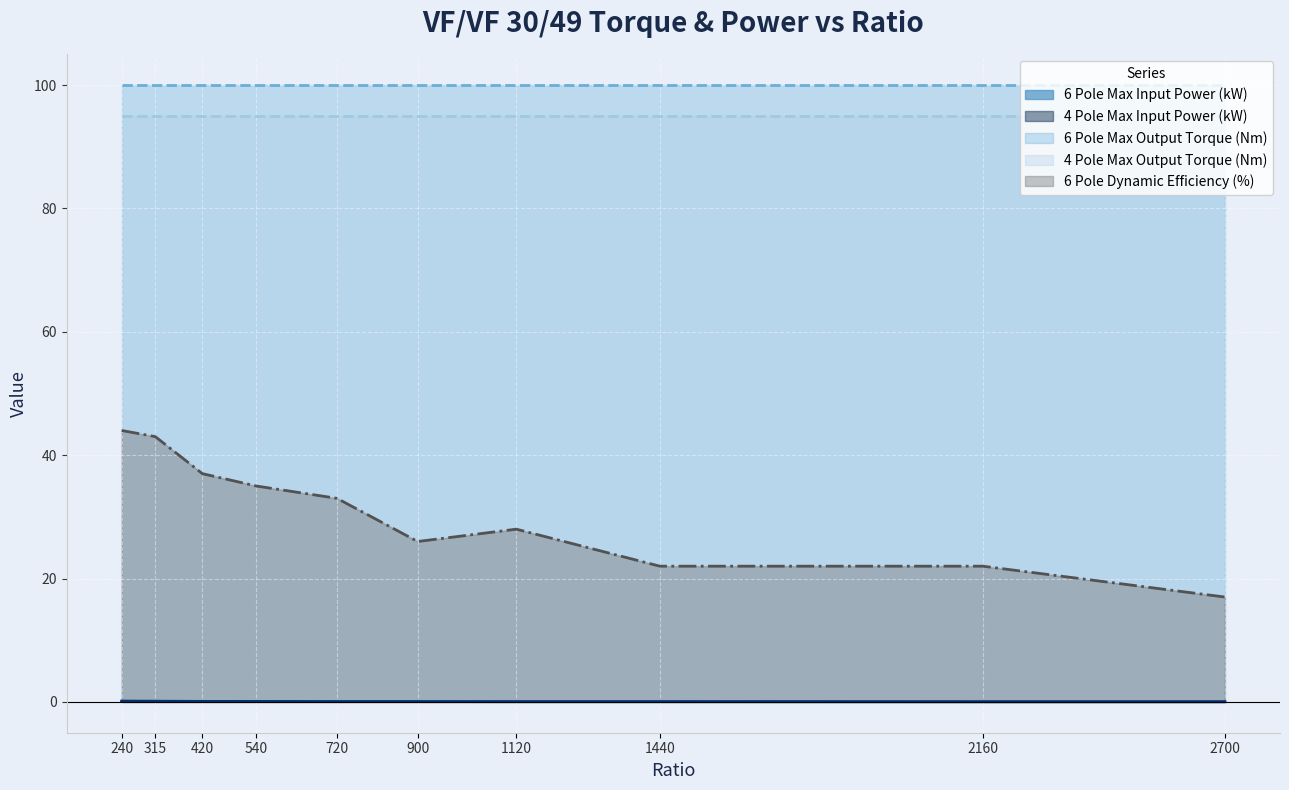

Which has a higher value, 315 or 720?

315